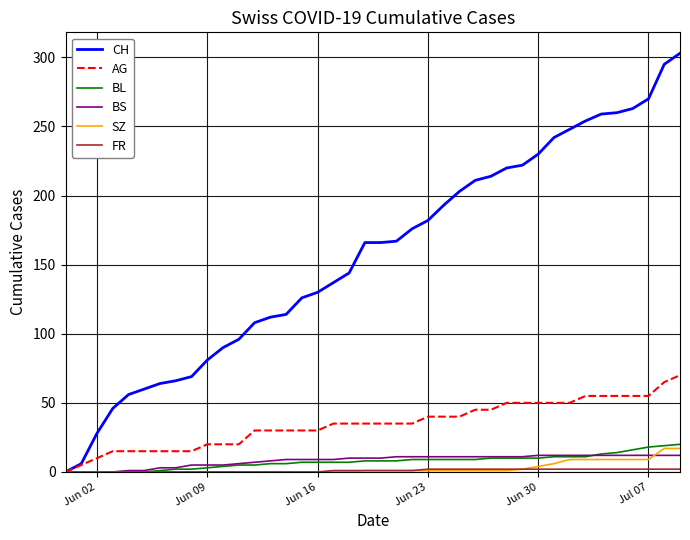

Which series has the widest spread of values?

CH